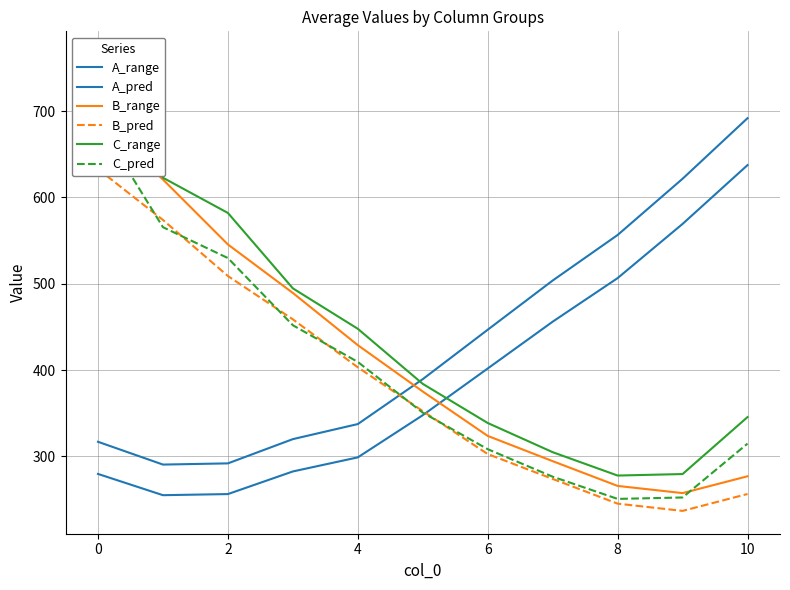

How many data points does each series have?

11